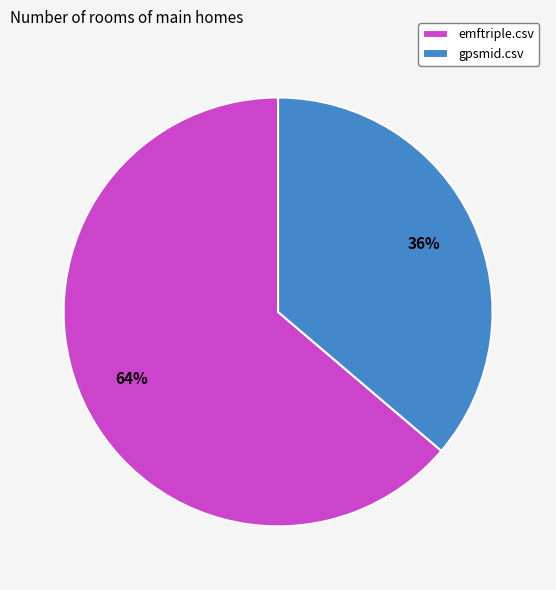

To the nearest percent, what portion does emftriple.csv represent?

64%